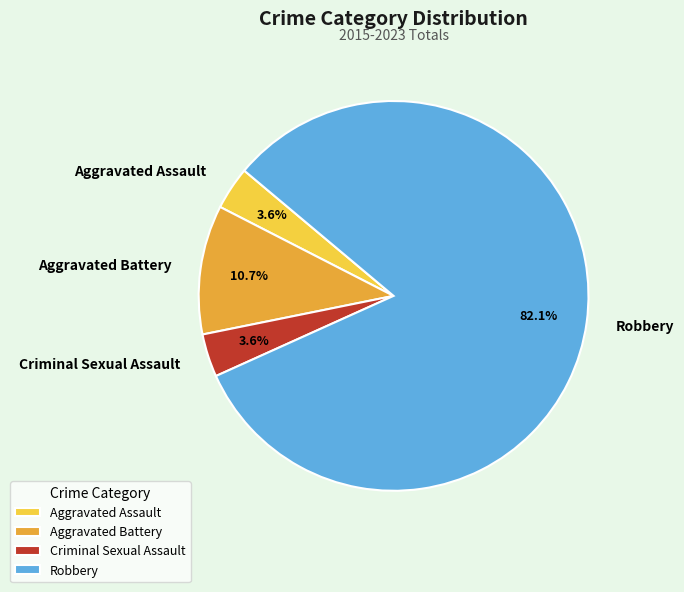

Which has a higher value, Aggravated Battery or Criminal Sexual Assault?

Aggravated Battery